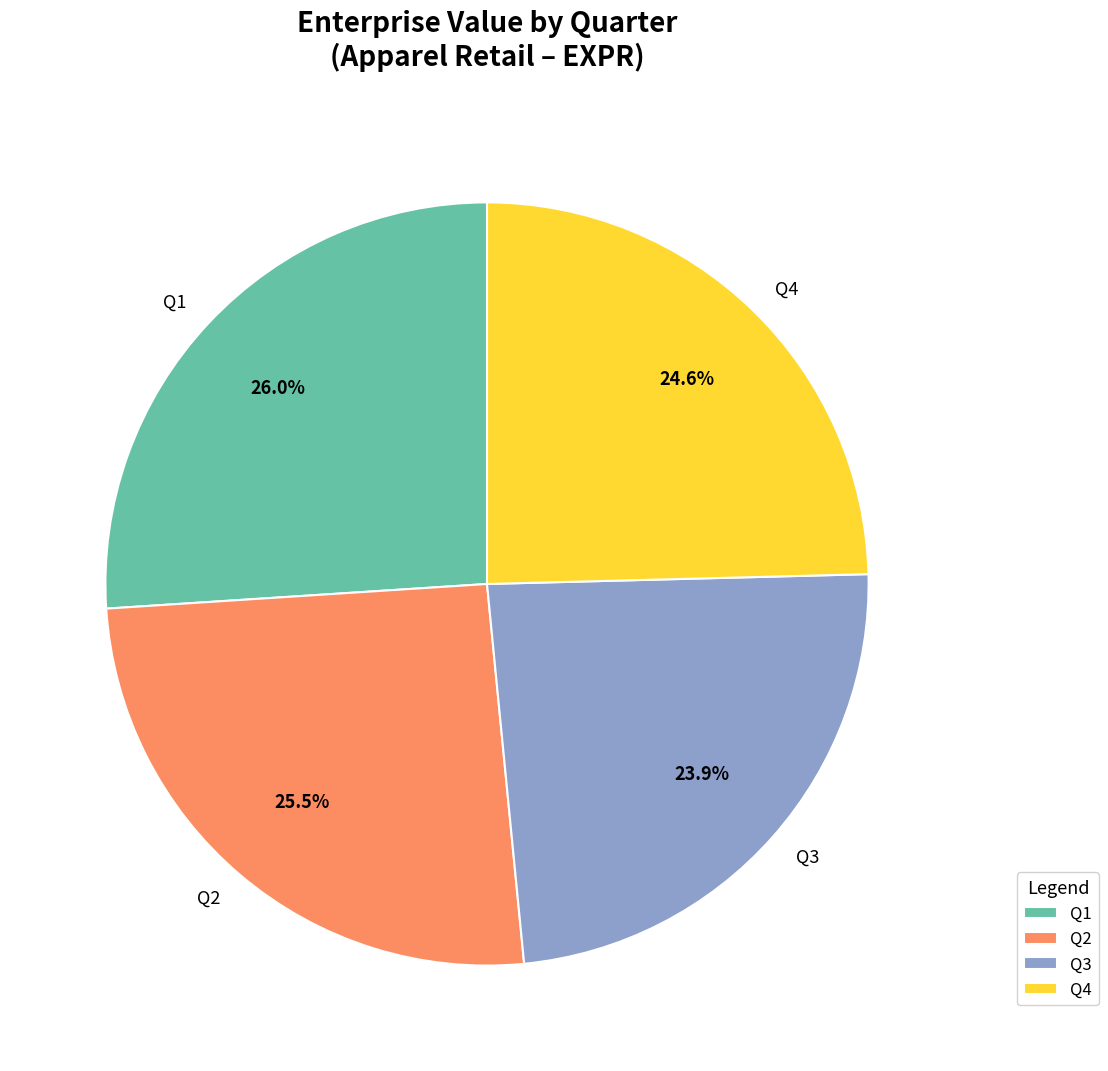

What is the ratio of the value at Q4 to the value at Q1?

0.9